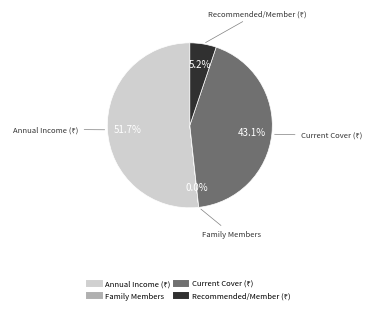

To the nearest percent, what is the average slice percentage?

25%